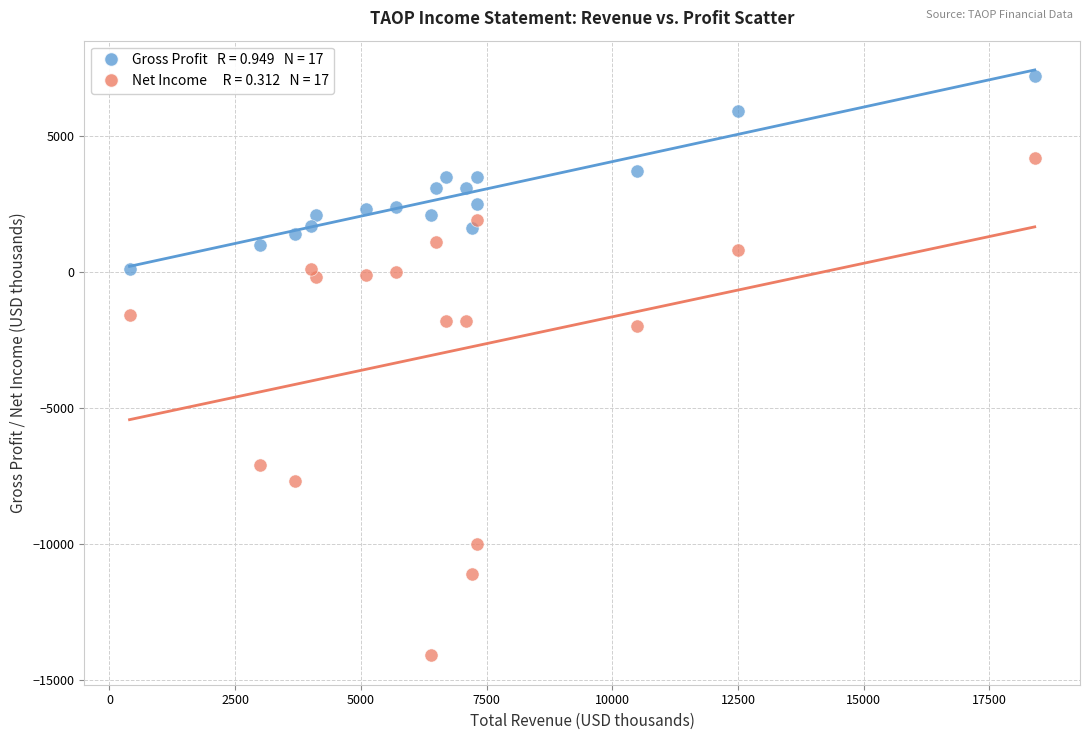

Across all data points, what is the range of X values (max minus min)?

18000